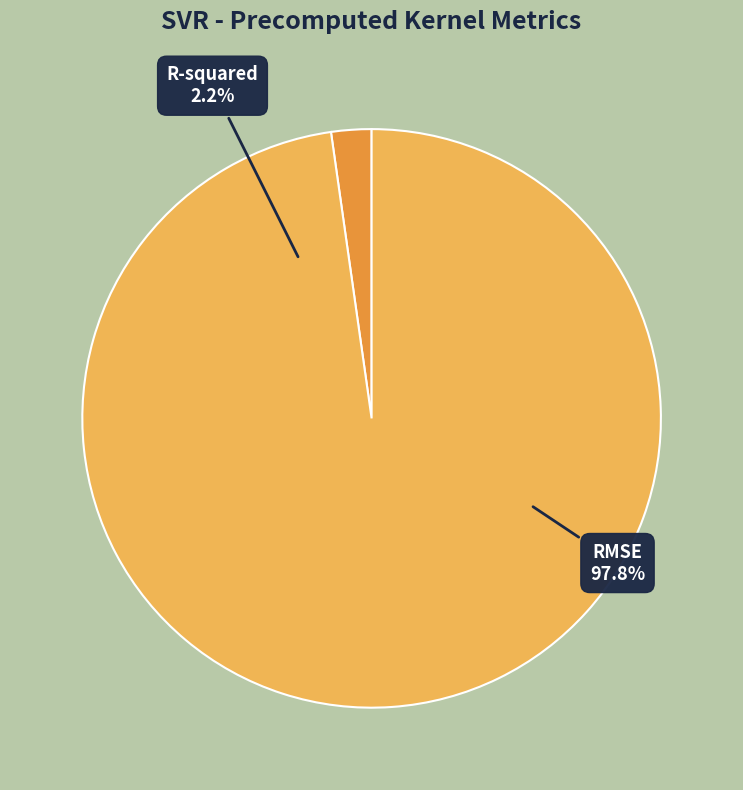

Rank the categories by value from highest to lowest.

RMSE, R-squared